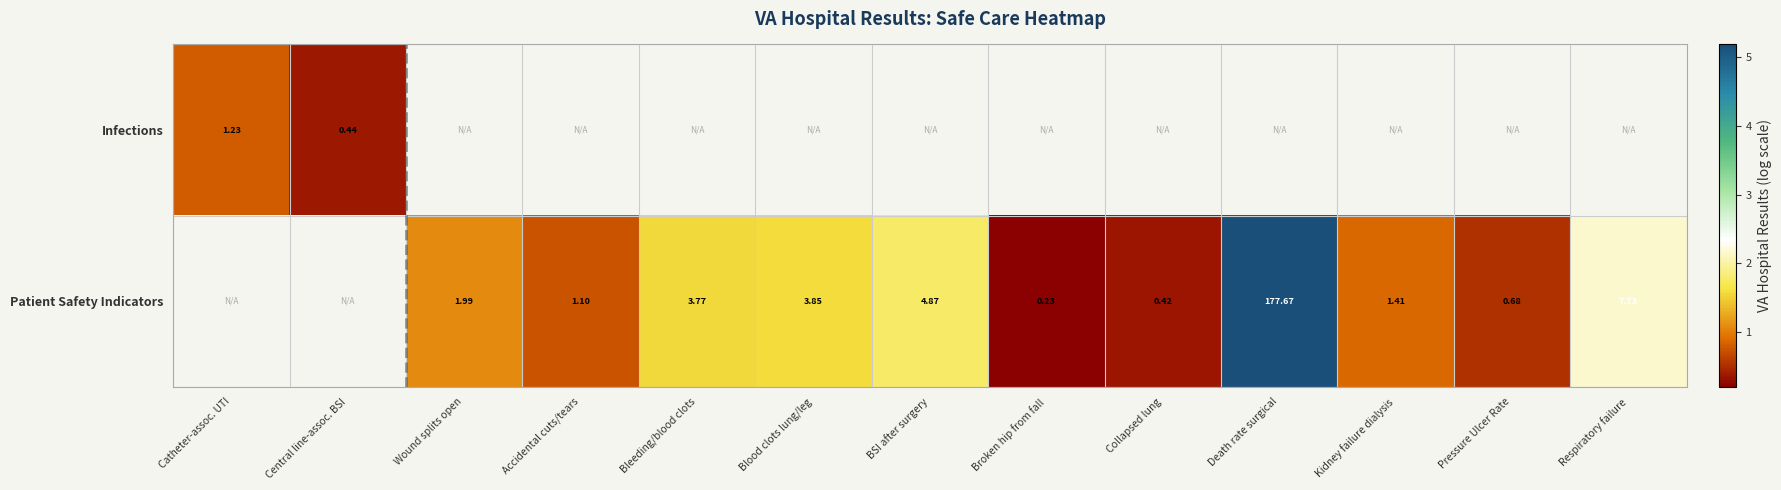

True or false: Patient Safety Indicators has a value of 1.6 at Blood clots lung/leg.

True